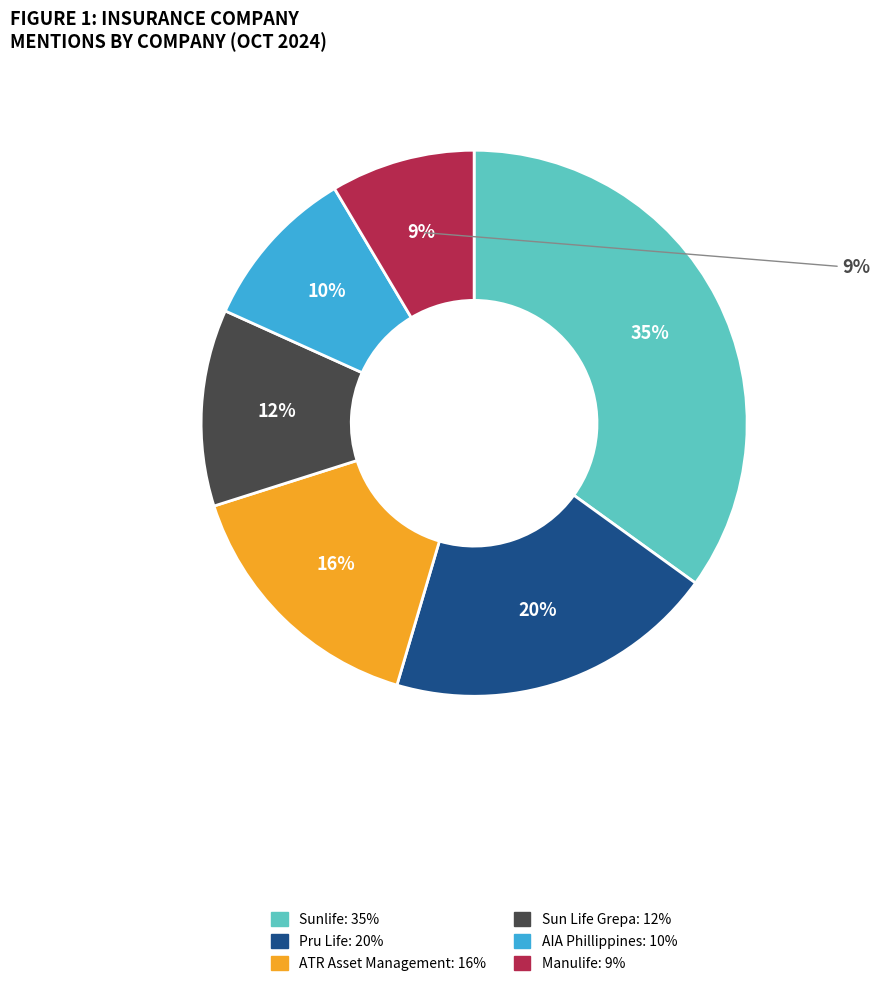

Is Pru Life the majority of the pie?

No